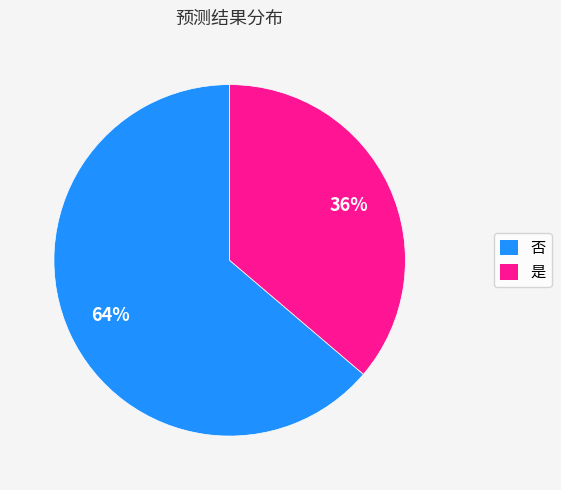

To the nearest percent, what is the combined percentage of 是 and 否?

100%